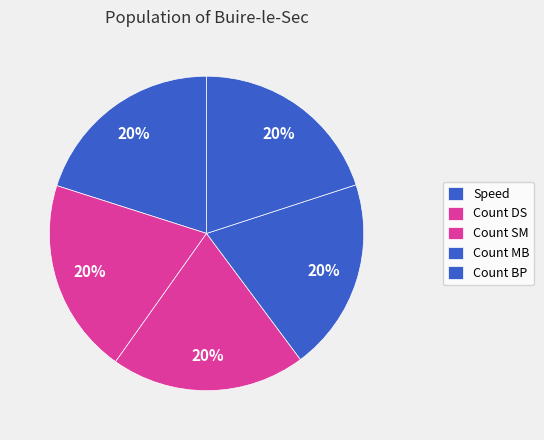

To the nearest percent, what is the average slice percentage?

20%